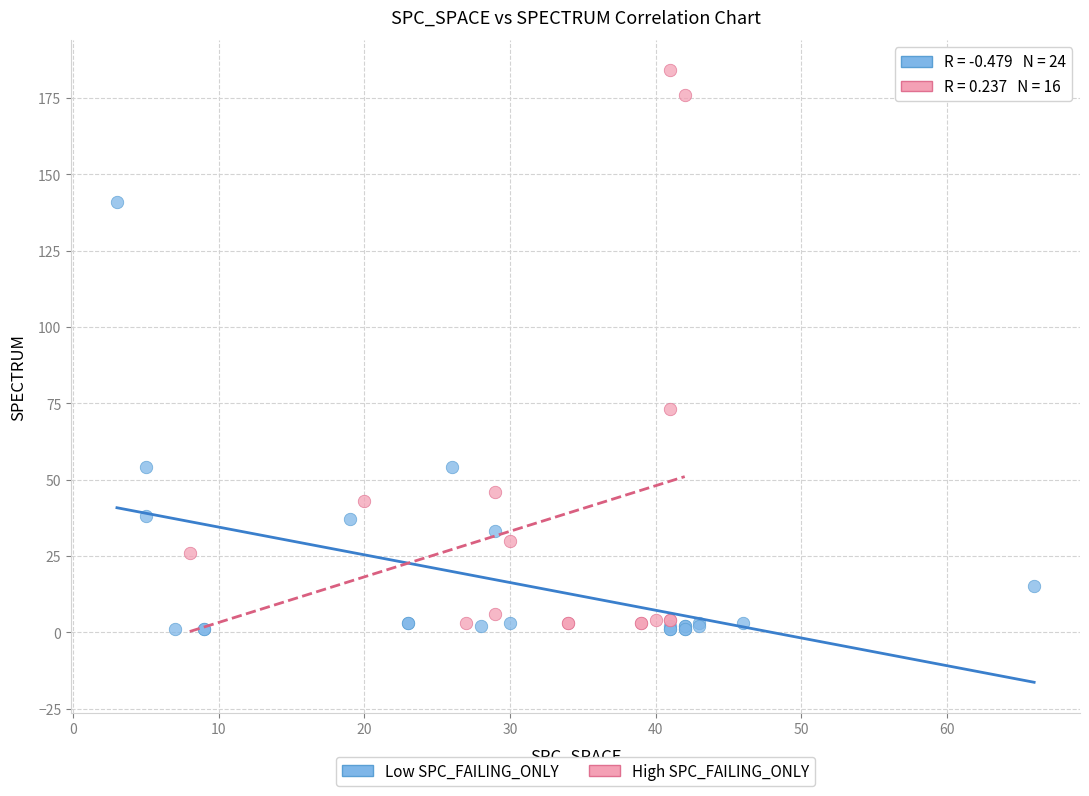

Which series has the largest Y range (max minus min)?

High SPC_FAILING_ONLY